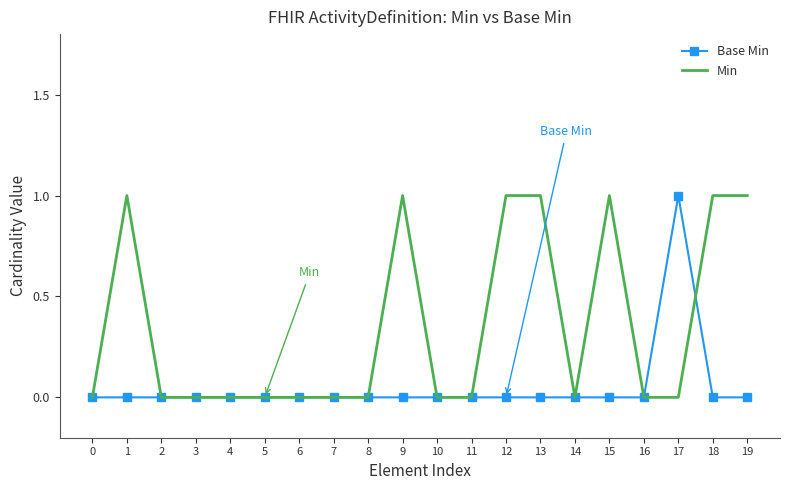

The Base Min series shows 1 at 8. True or false?

False